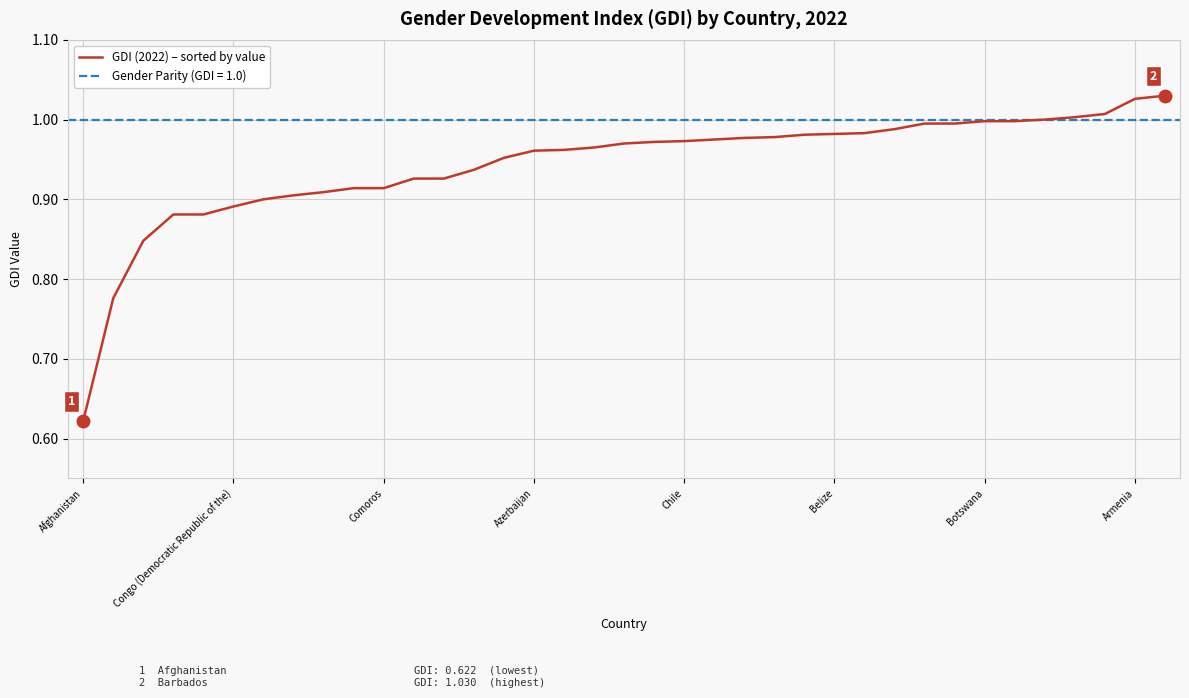

At which category does the chart reach its peak across all series?

36